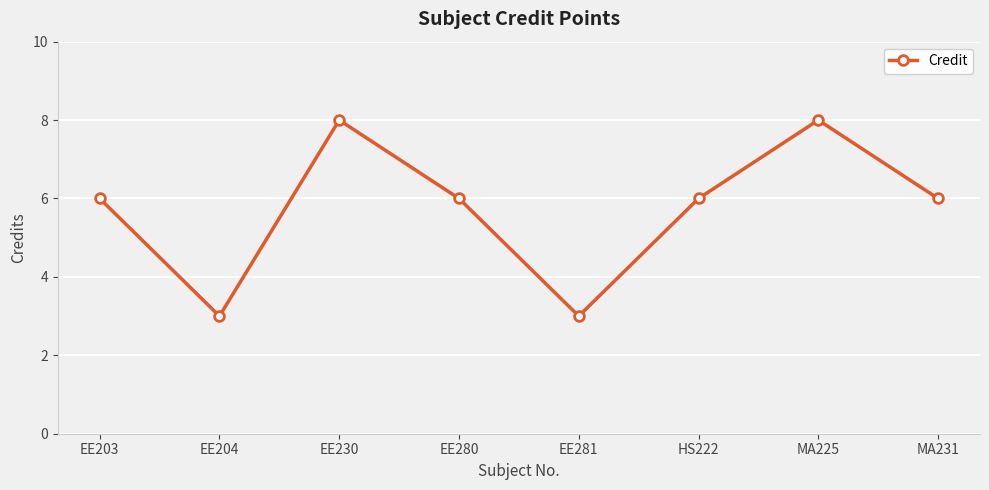

What is the value of the 8th point from the left?

6